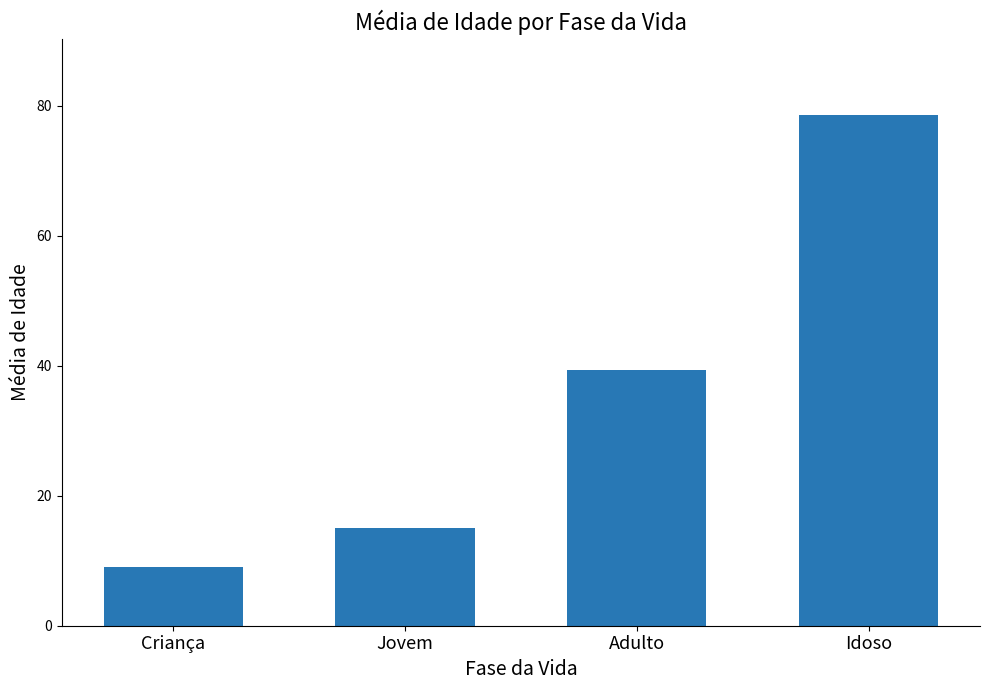

Between Idoso and Adulto, which is larger?

Idoso